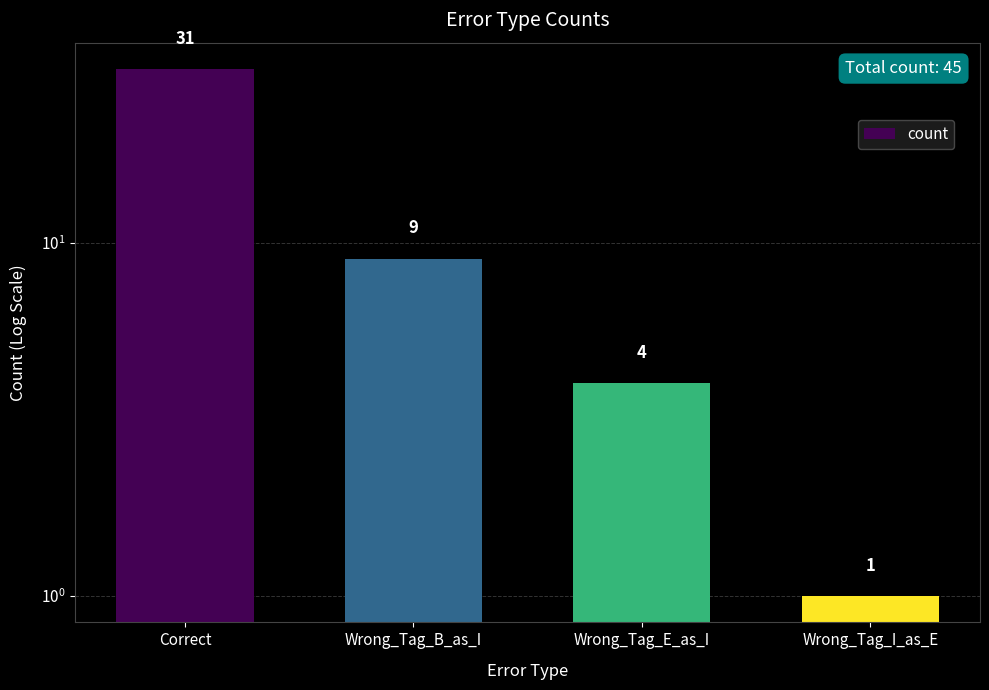

Are the bars grouped side by side (vs. stacked)?

No